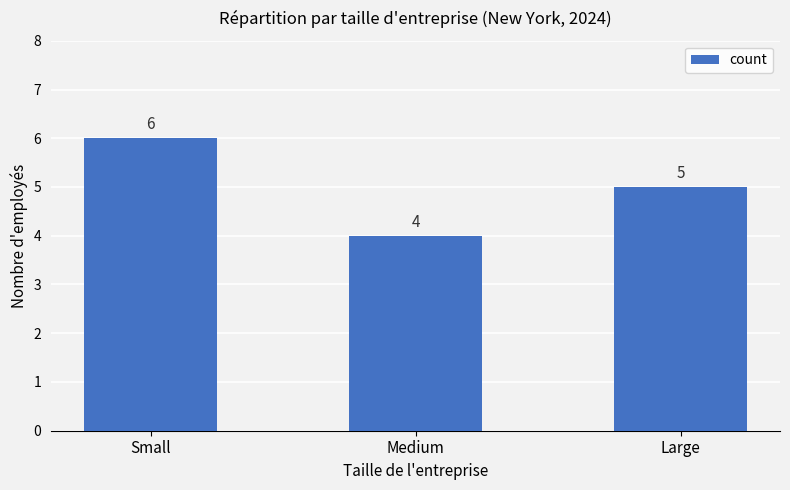

How many bars are there in total?

3